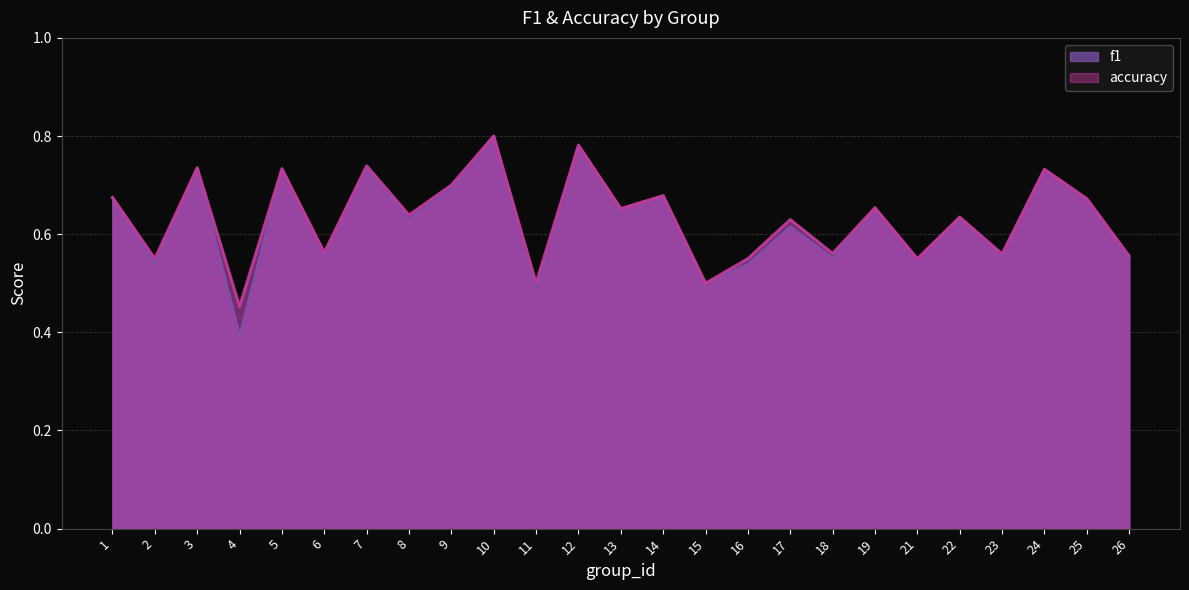

What is the sum of the accuracy values at 16 and 2?

1.1